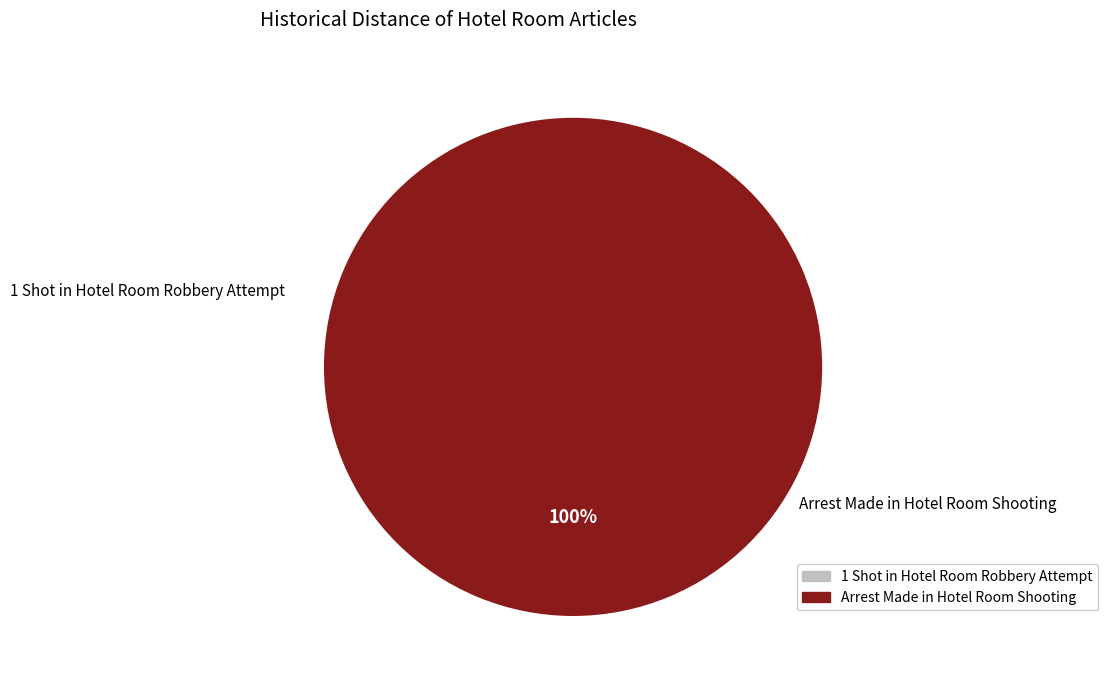

Rank the categories by value from highest to lowest.

Arrest Made in Hotel Room Shooting, 1 Shot in Hotel Room Robbery Attempt